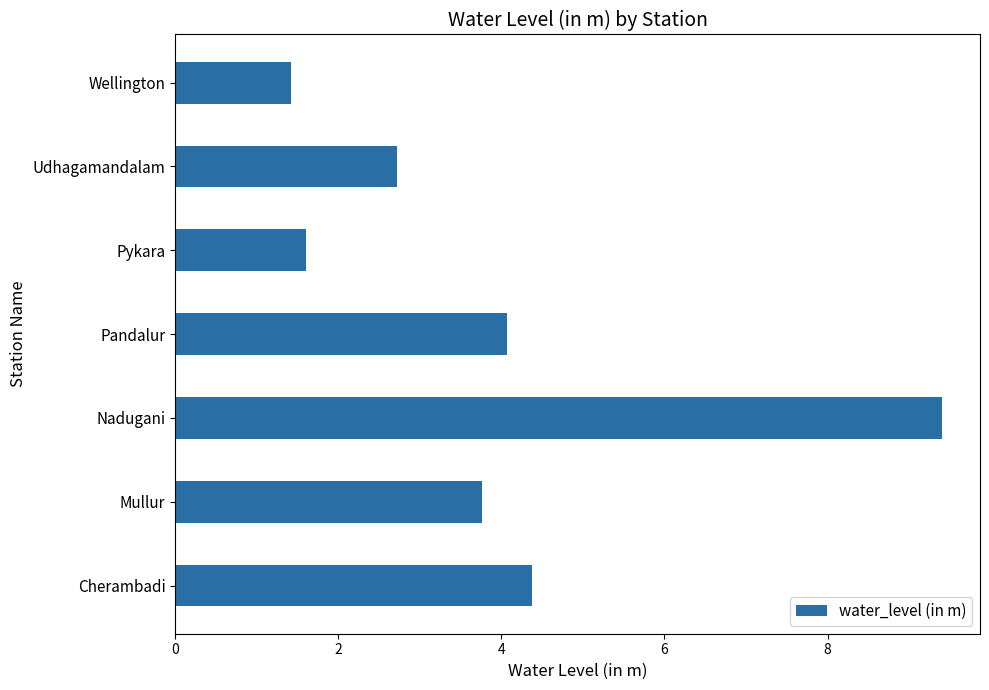

Which label corresponds to the largest value in the chart?

Nadugani